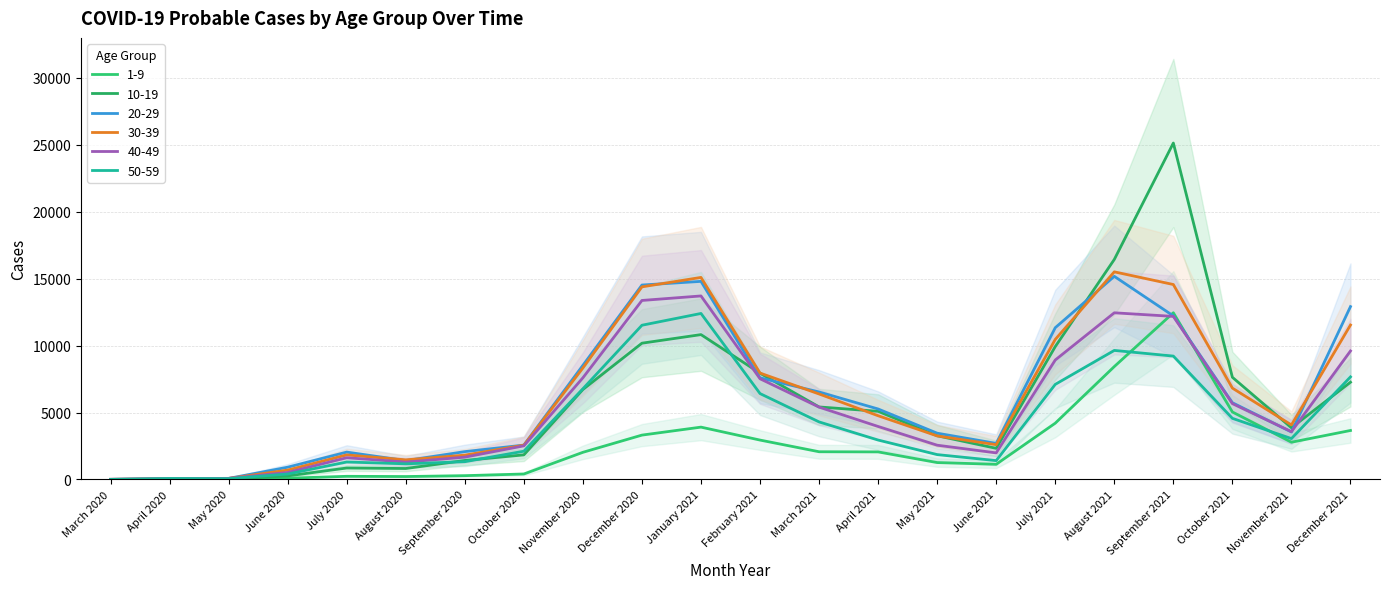

True or false: 50-59 has more than 2 points higher than both neighbors.

True